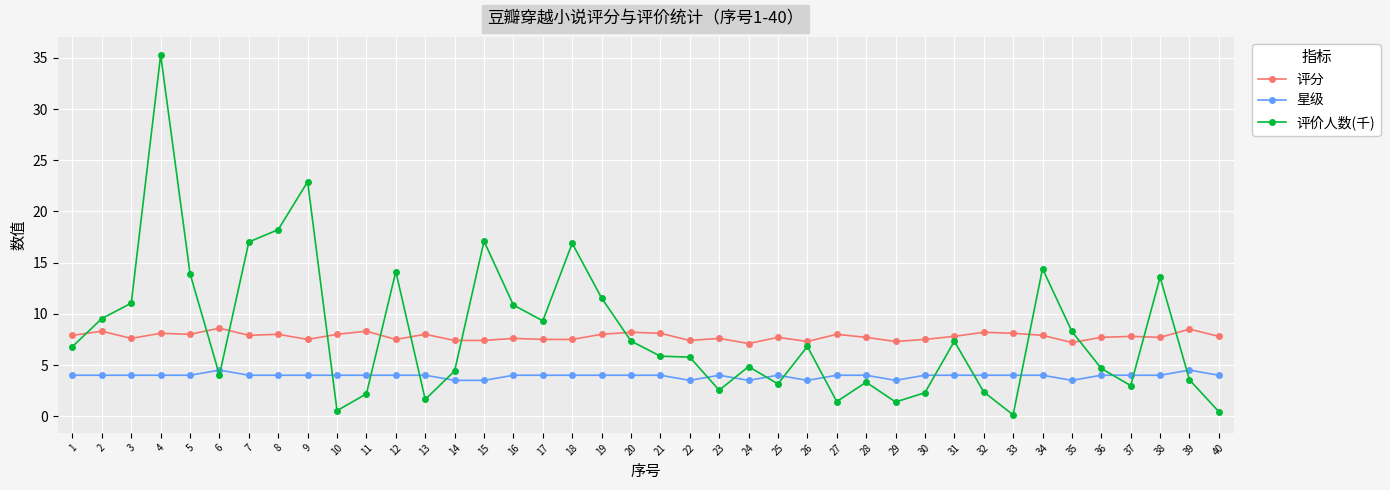

How many 星级 values are between 4 and 5?

33